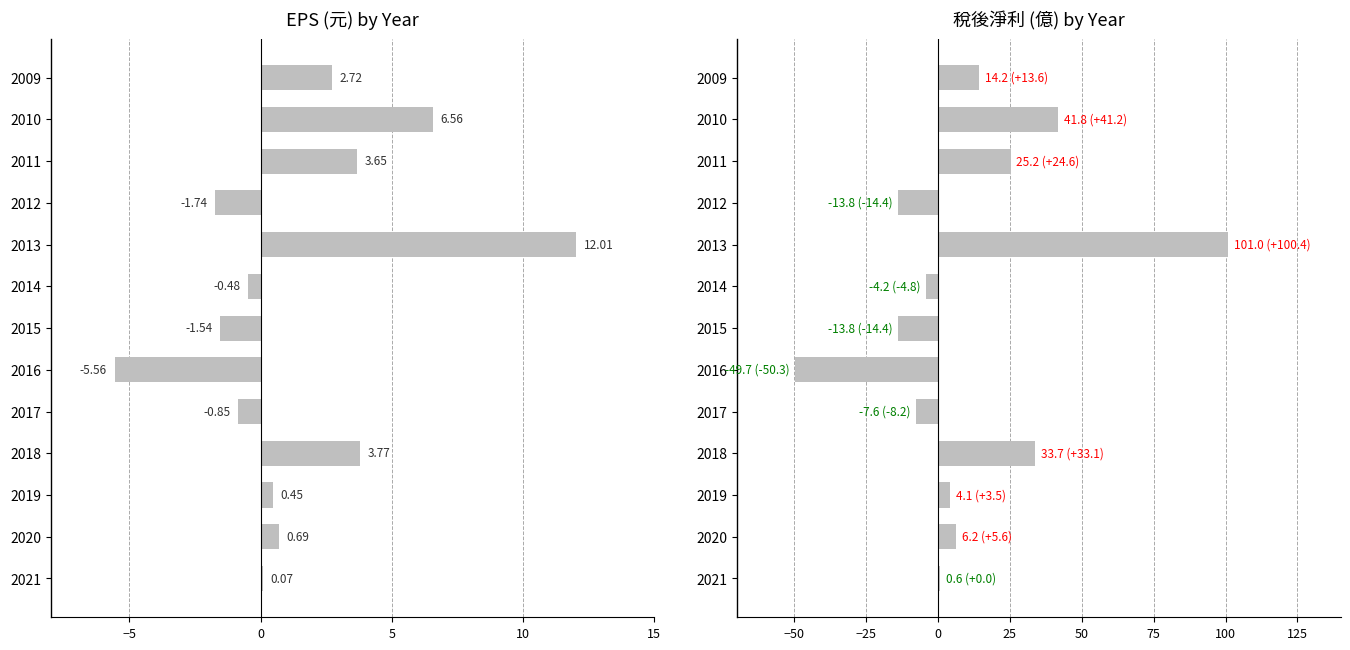

What is the difference between the highest and lowest values at 10?

6.7